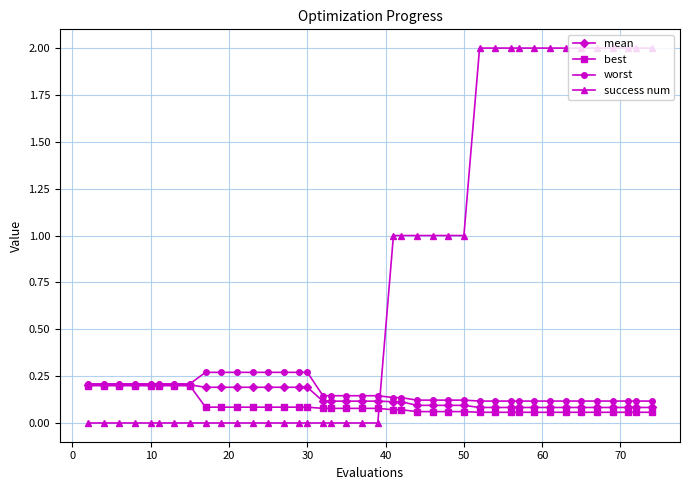

Which series has the largest total across all categories?

success num